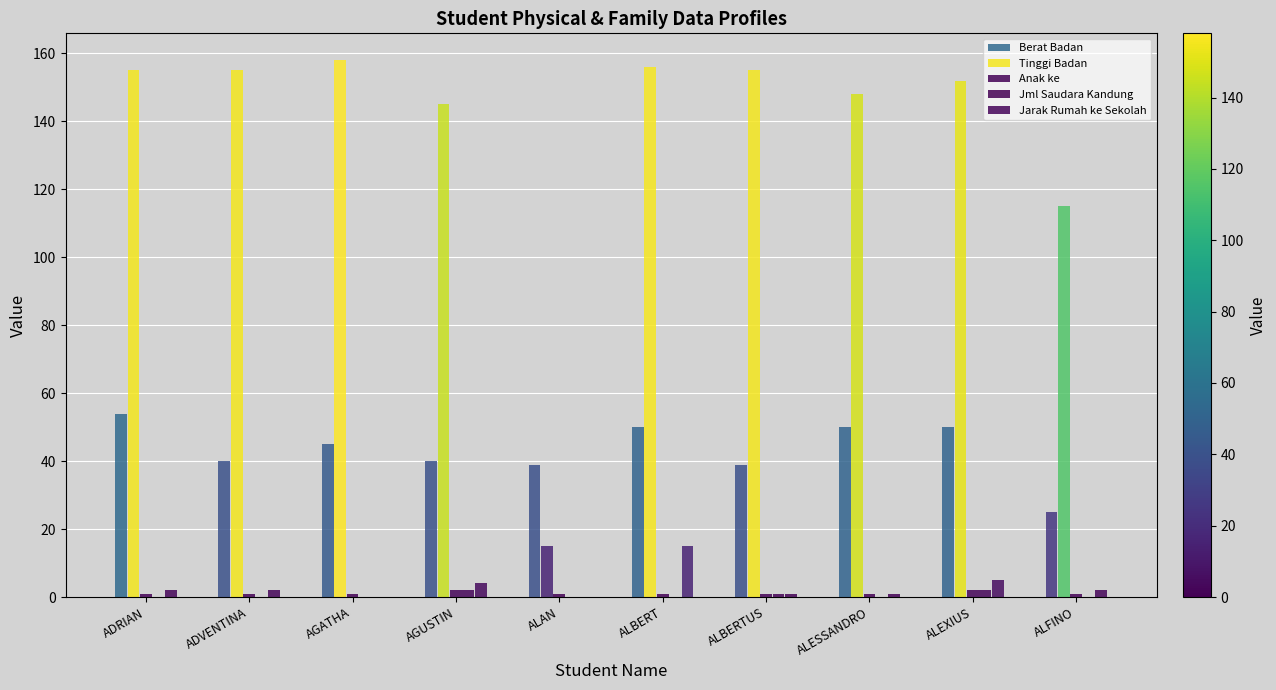

How many categories are shown in the chart?

10